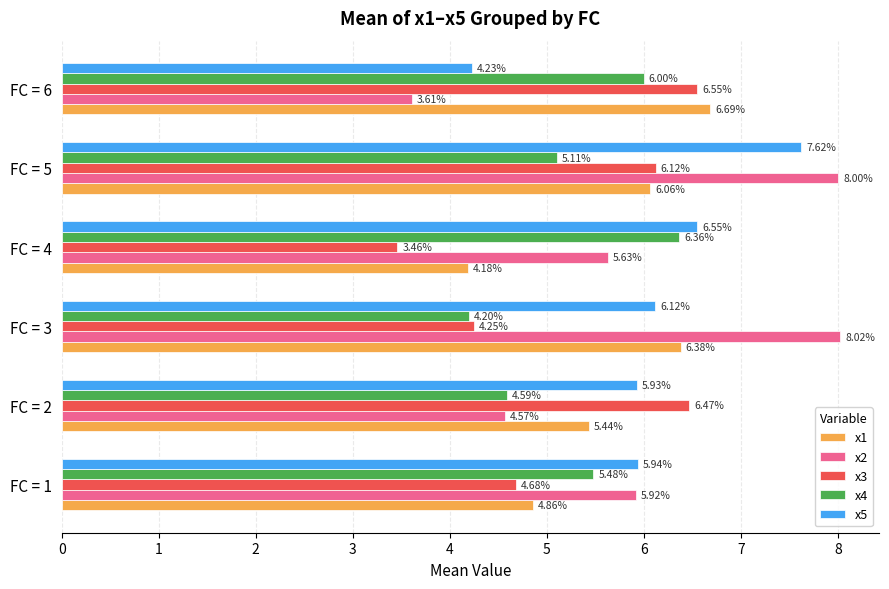

What is the difference between the maximum and minimum values in the x2 series?

4.4